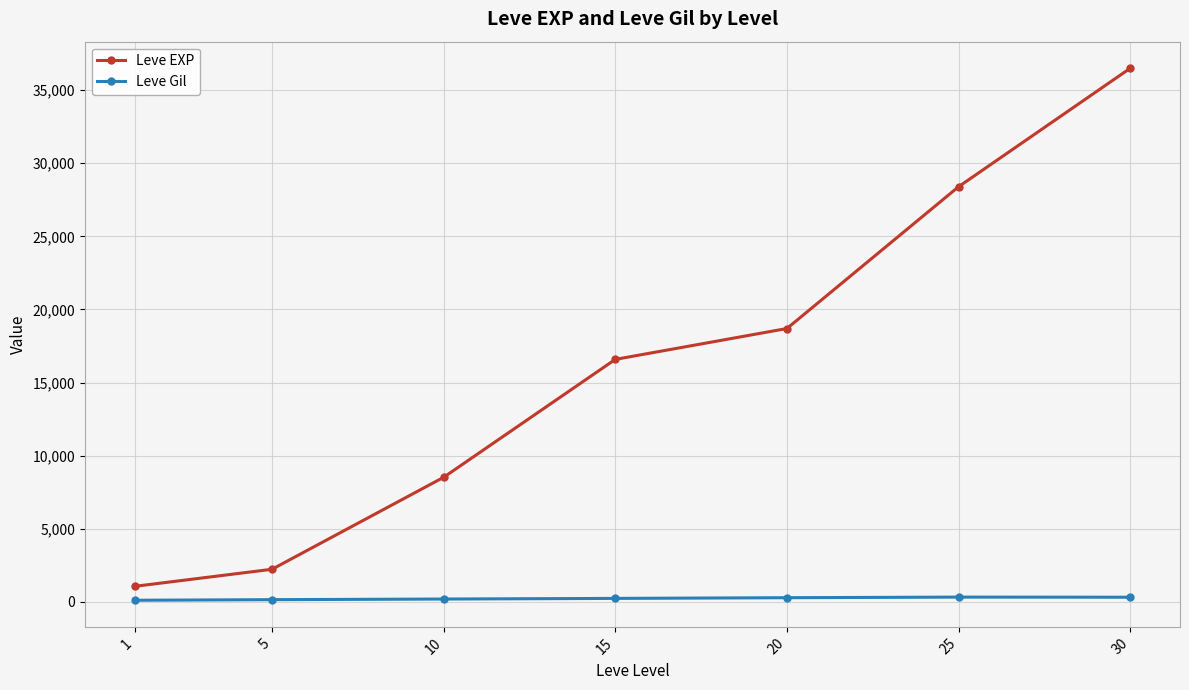

What is the sum of all Leve EXP values?

111986.3